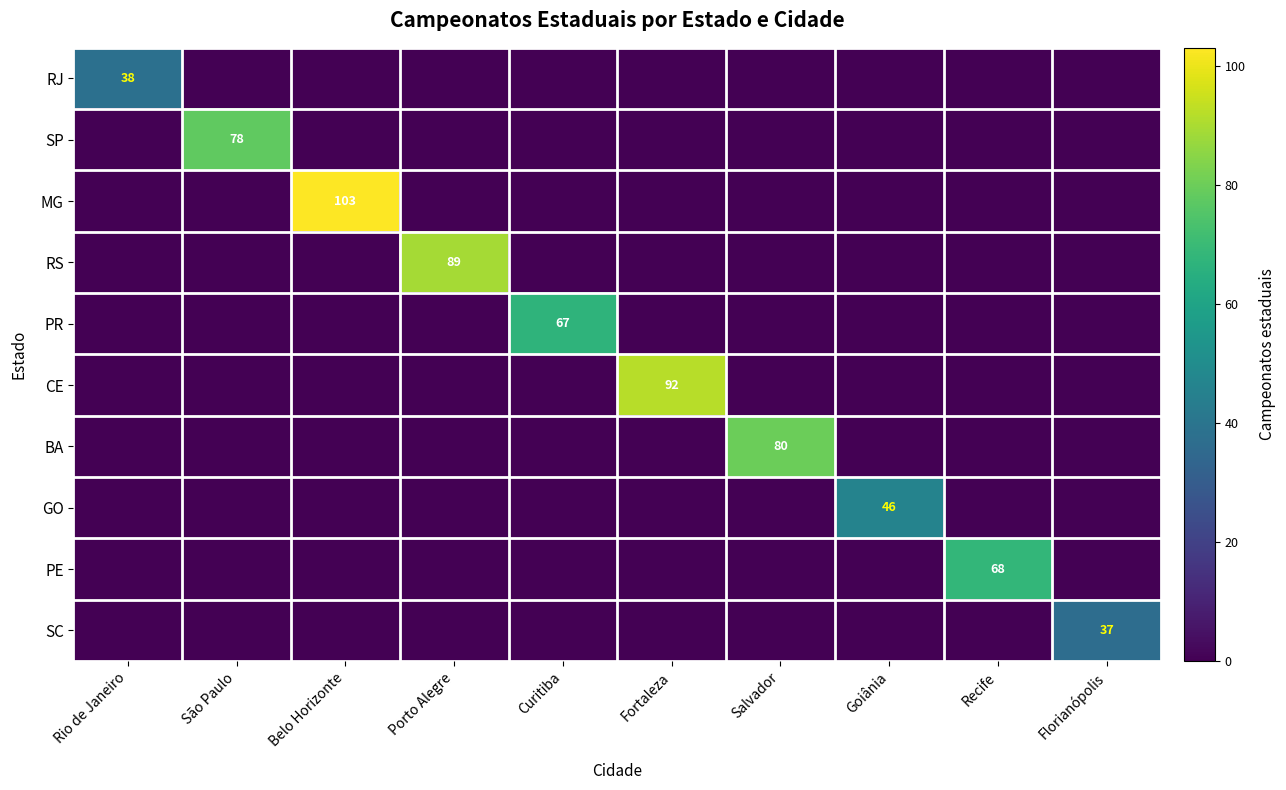

At which category does the chart reach its minimum across all series?

São Paulo